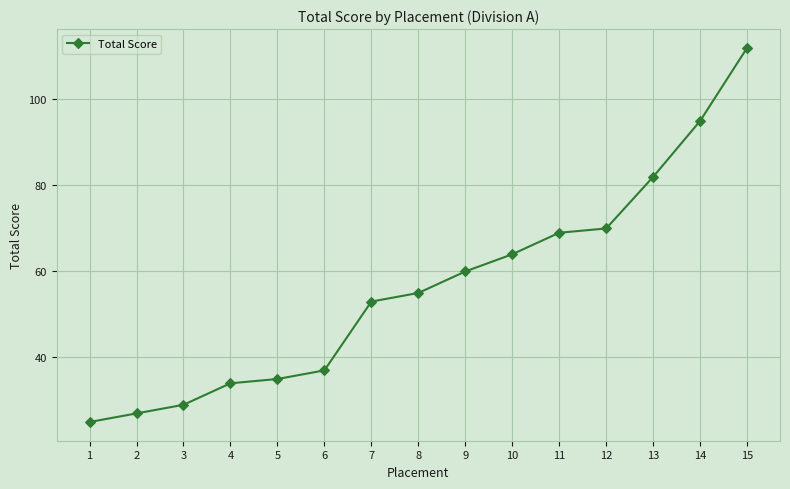

Is this an area chart (filled region under the line)?

No